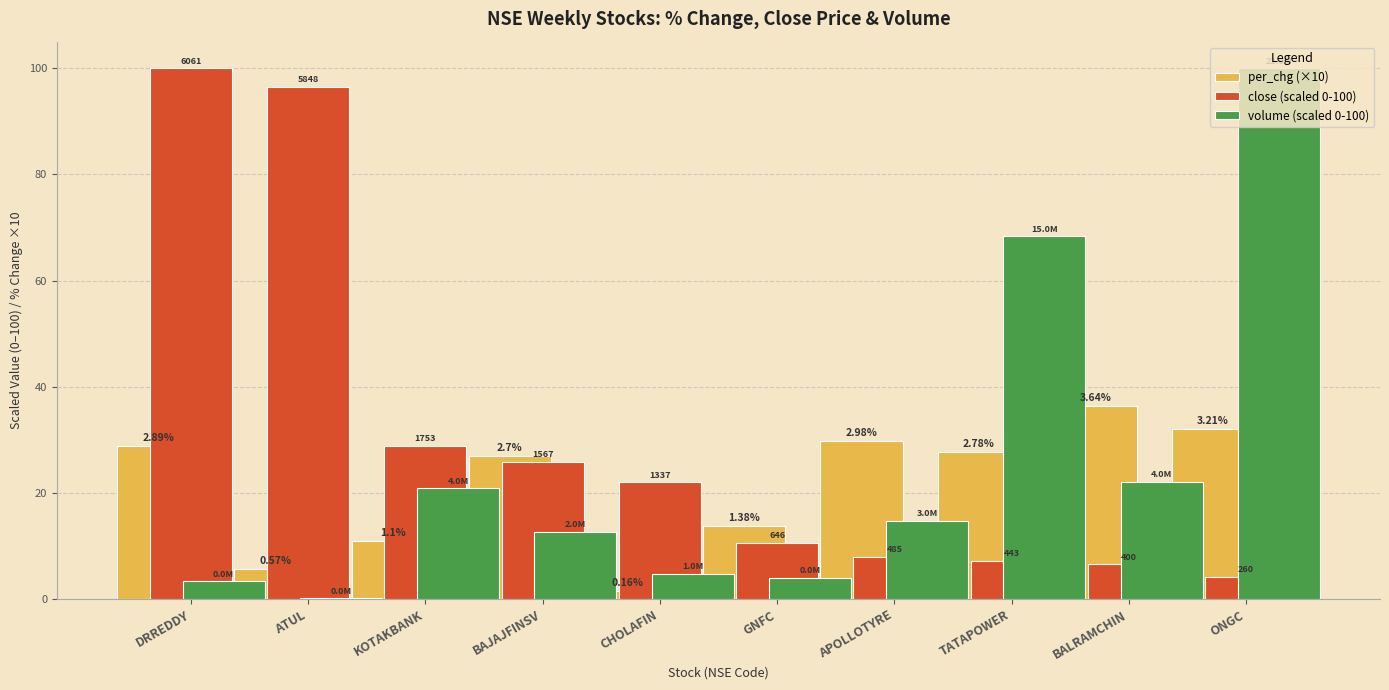

What are all the series names shown in the legend?

per_chg (×10), close (scaled 0-100), volume (scaled 0-100)